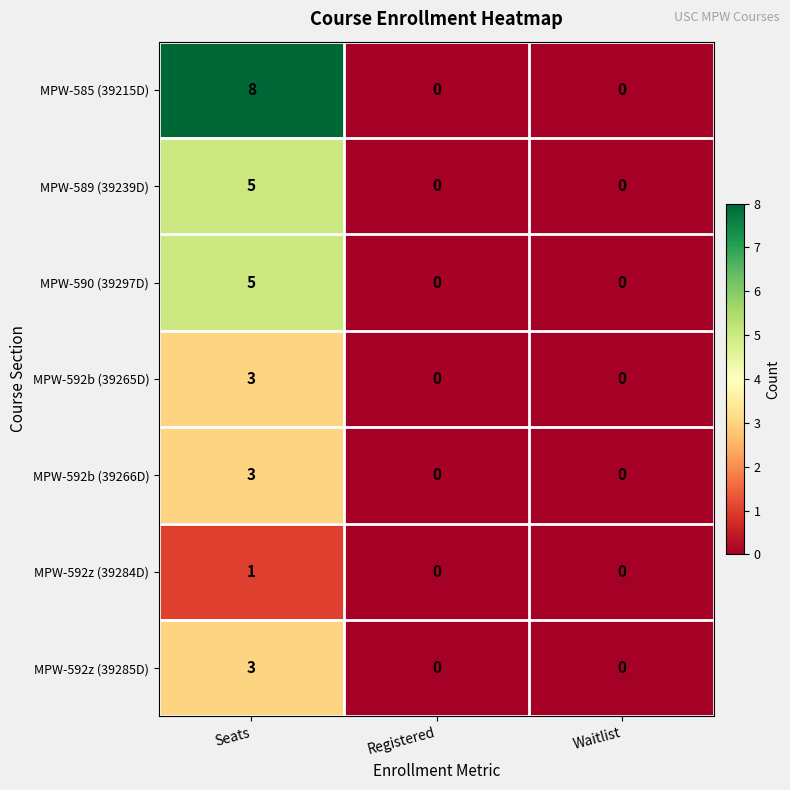

What is the difference between the maximum and minimum values in the MPW-585 (39215D) series?

8